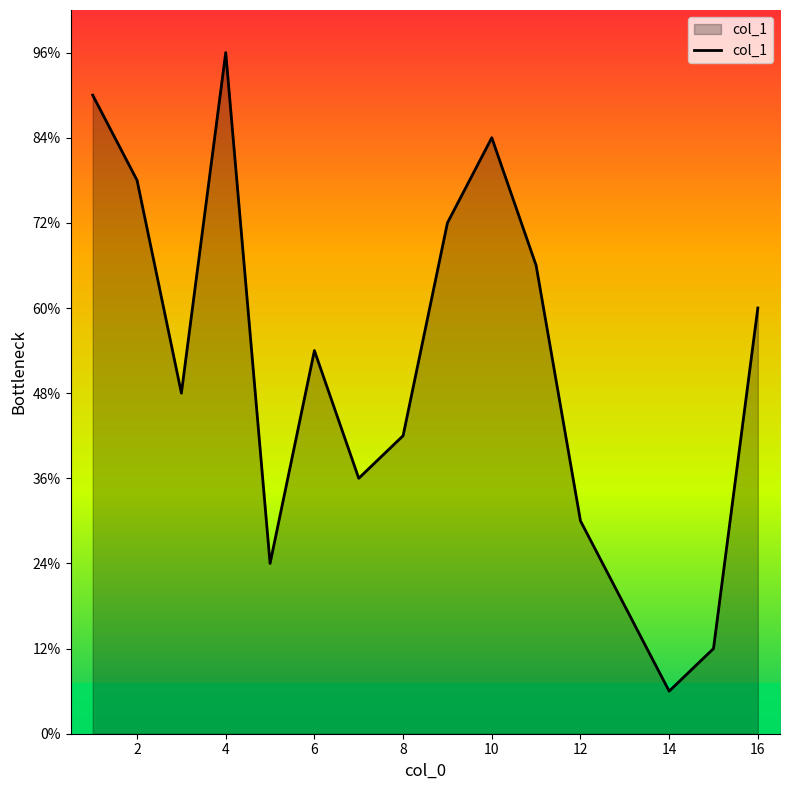

What is the label of the 2nd point from the left?

2